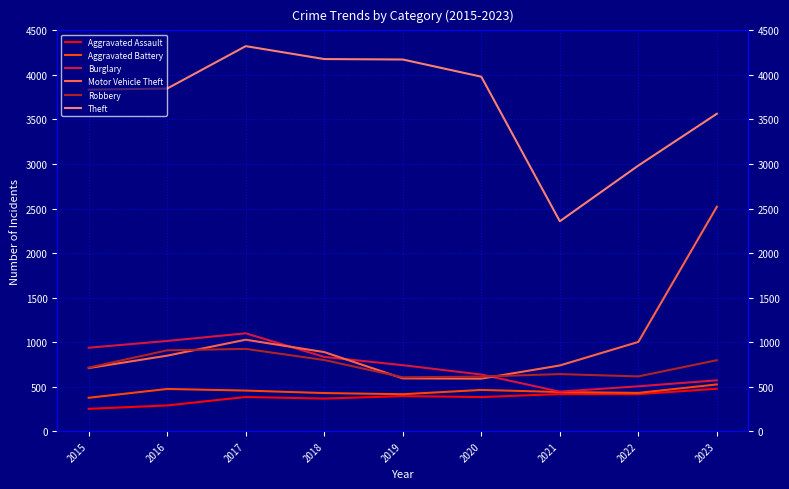

Reading left to right, transcribe all the data shown in this chart.

Aggravated Assault: 251	289	384	366	394	383	417	416	476
Aggravated Battery: 375	474	456	428	415	463	440	430	525
Burglary: 937	1013	1099	834	741	636	444	504	571
Motor Vehicle Theft: 709	848	1027	888	593	590	738	1002	2520
Robbery: 714	908	924	799	605	613	641	615	797
Theft: 3835	3847	4323	4178	4173	3980	2357	2982	3564